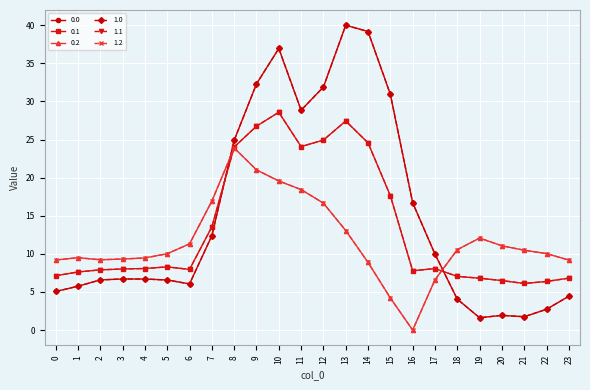

At which label does 0.0 first exceed 6?

2